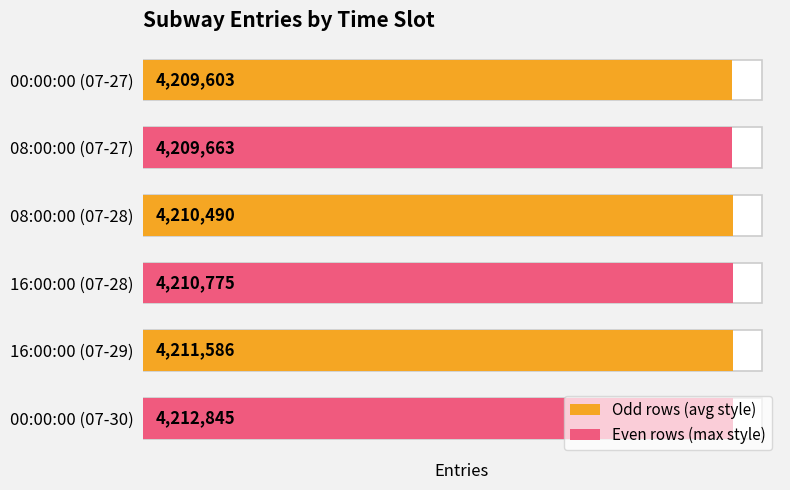

What is the average value?

4210827